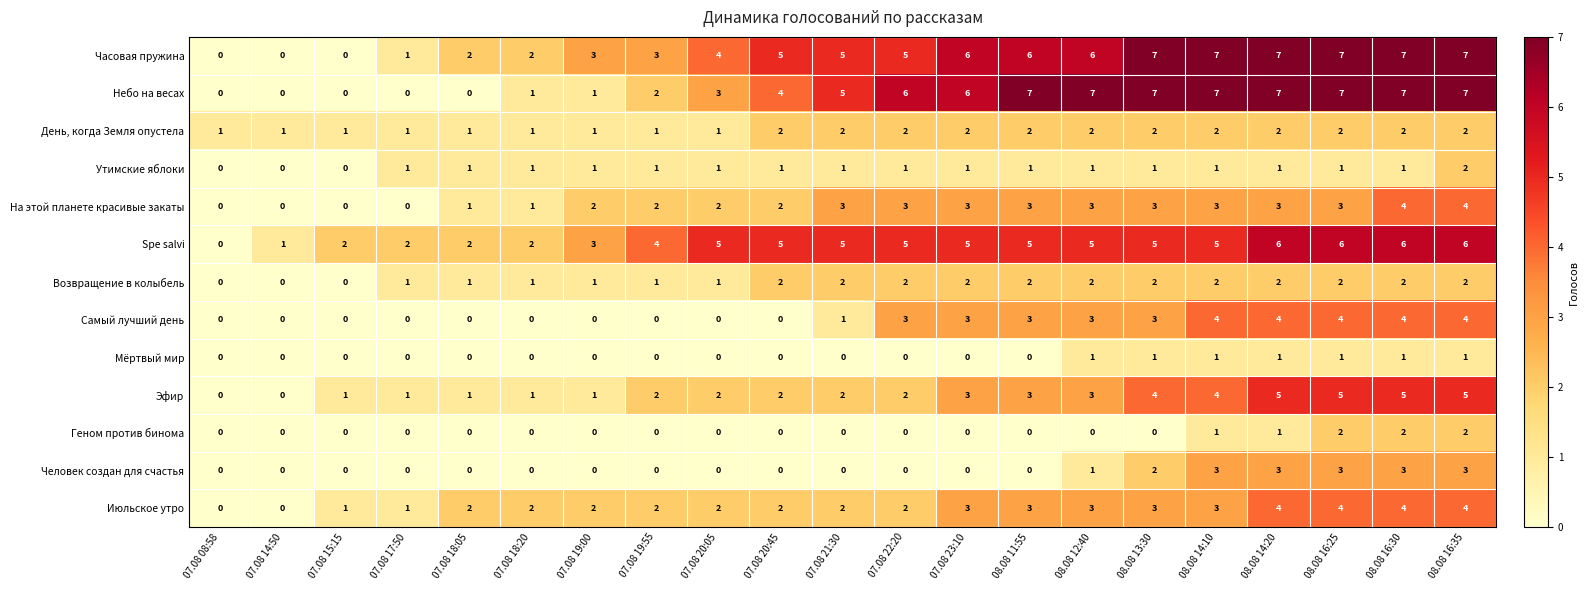

What is the greatest value displayed?

7